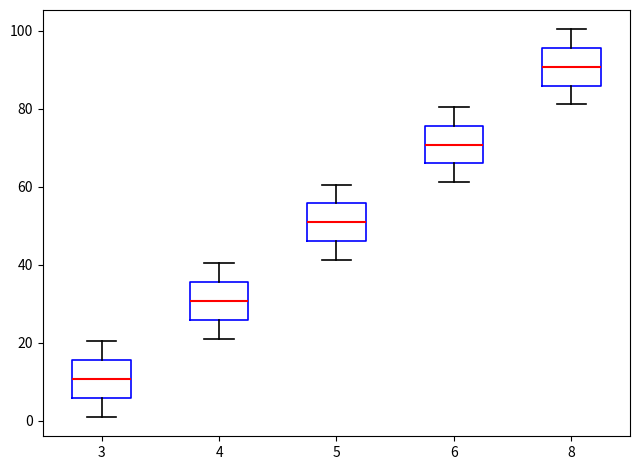

Reading left to right, read every box against the y-axis: the position of its median line, the range the box covers, and the ends of its whiskers. The values are not printed on the chart, so give them approximately, as read against the axis.

3: median 10, box 6 to 16, whiskers 2 to 20
4: median 30, box 26 to 36, whiskers 22 to 40
5: median 50, box 46 to 56, whiskers 42 to 60
6: median 70, box 66 to 76, whiskers 62 to 80
8: median 90, box 86 to 96, whiskers 82 to 100